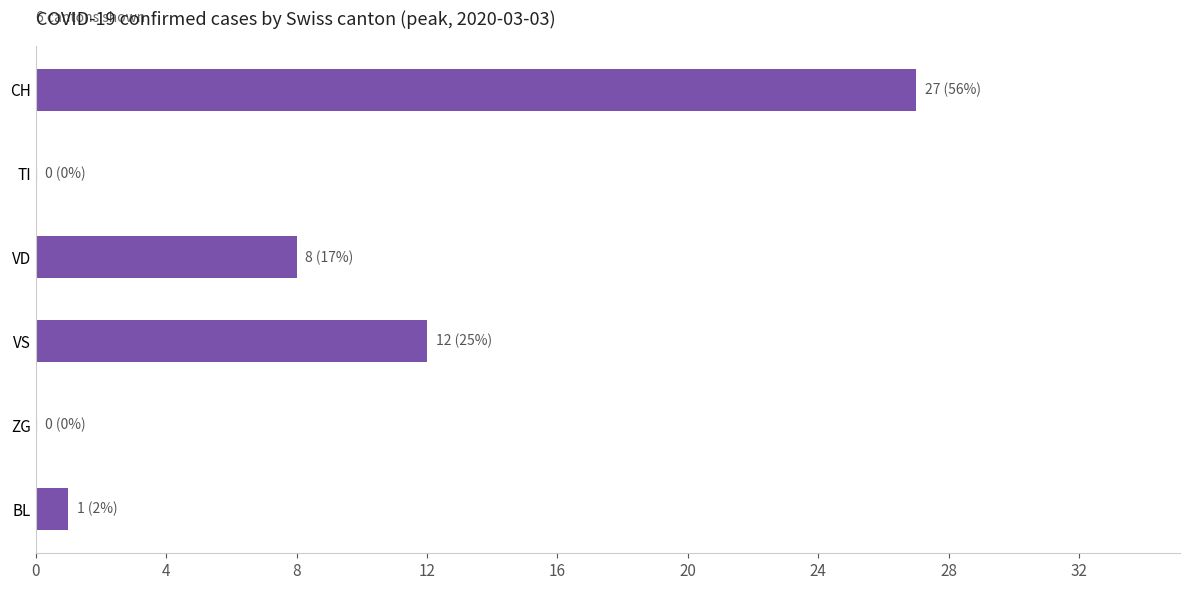

True or false: the data shows -11 at TI.

False